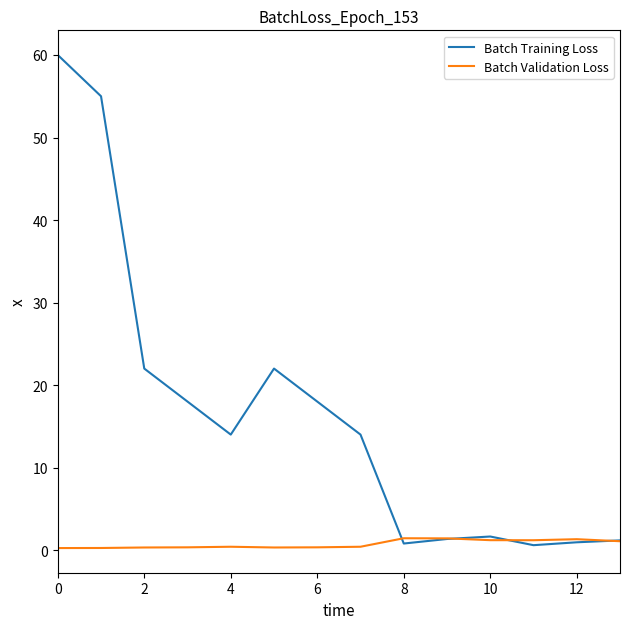

What is the maximum value shown in the chart?

60.0